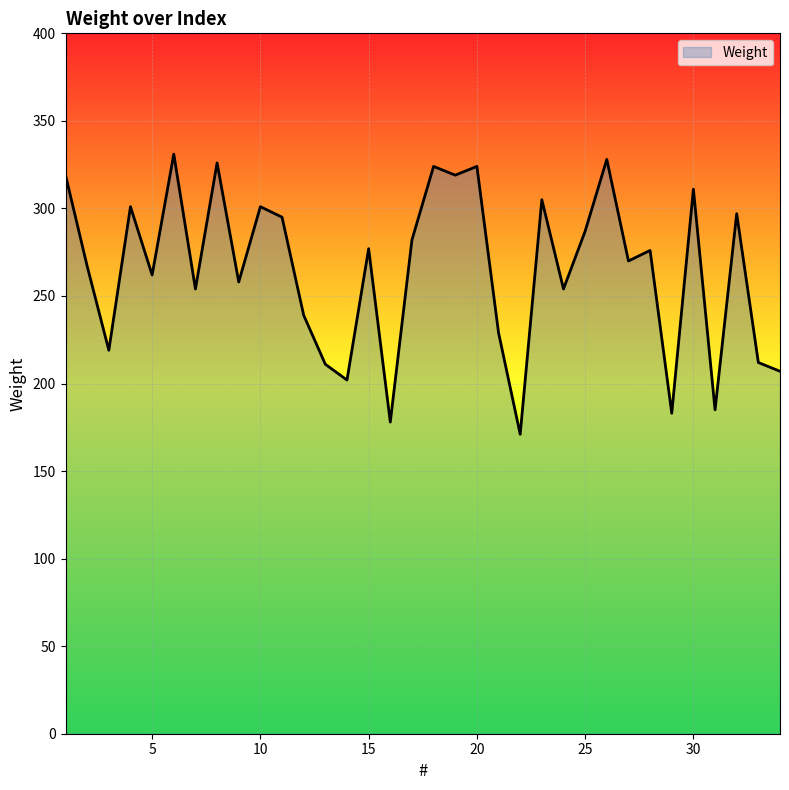

Does the chart have visible grid lines?

Yes